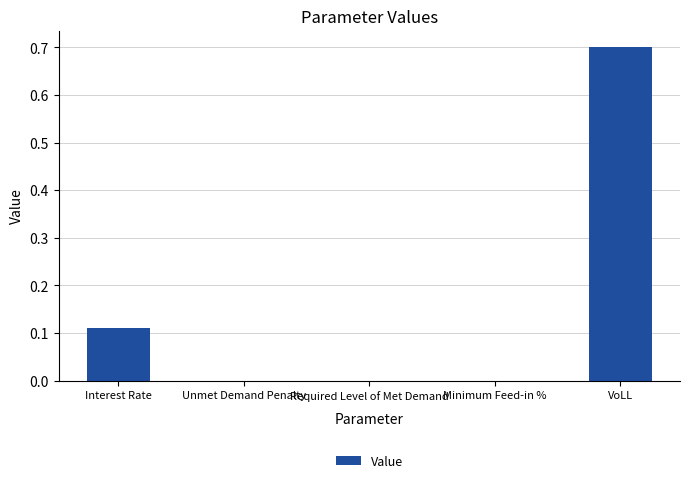

What is the sum of all values?

0.8